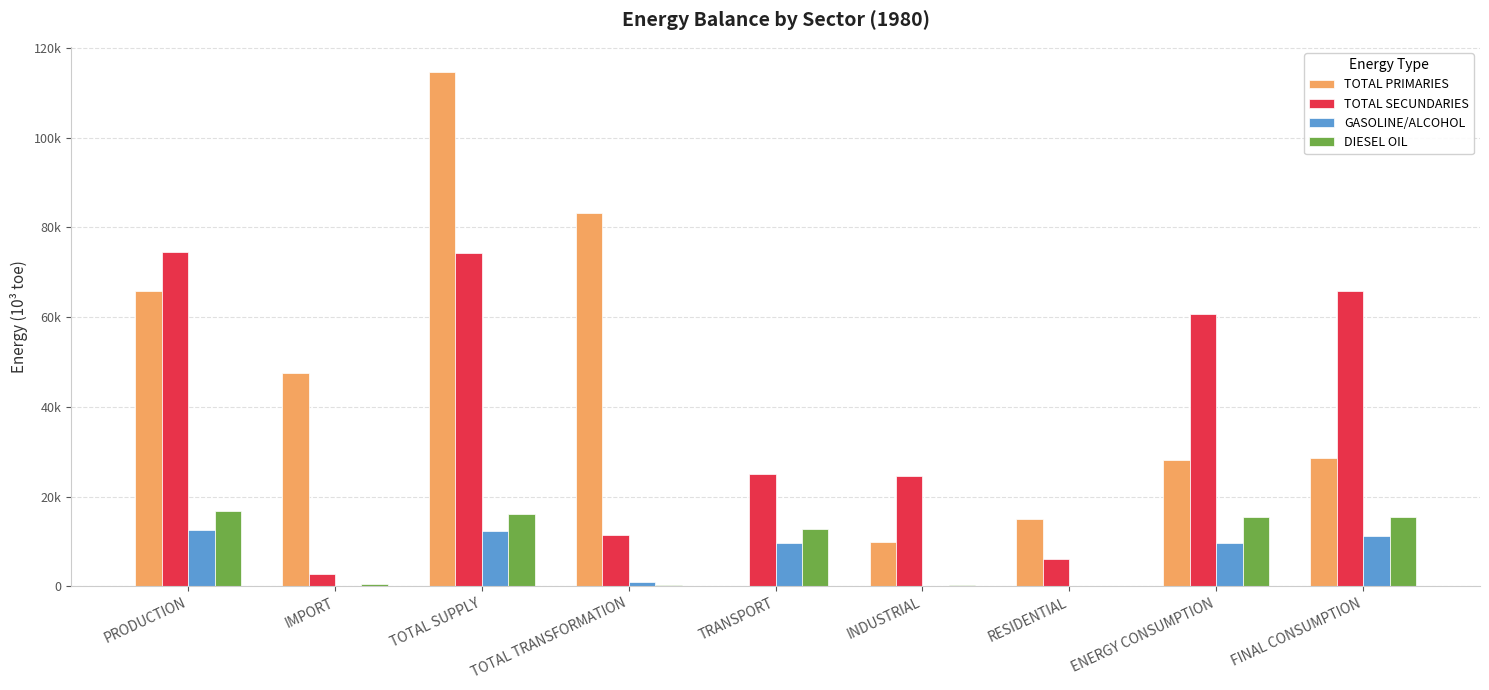

What is the difference between the second highest and second lowest values in the GASOLINE/ALCOHOL series?

12259.8